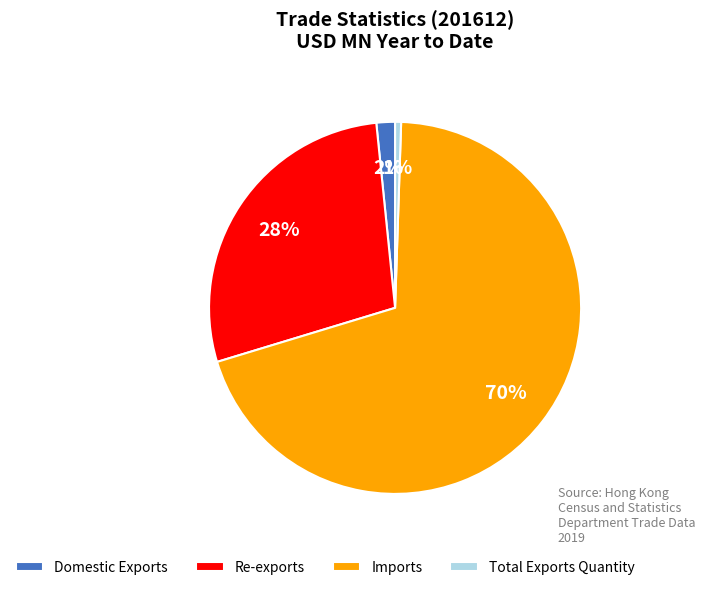

Is it true that Re-exports is 28% of the pie?

True